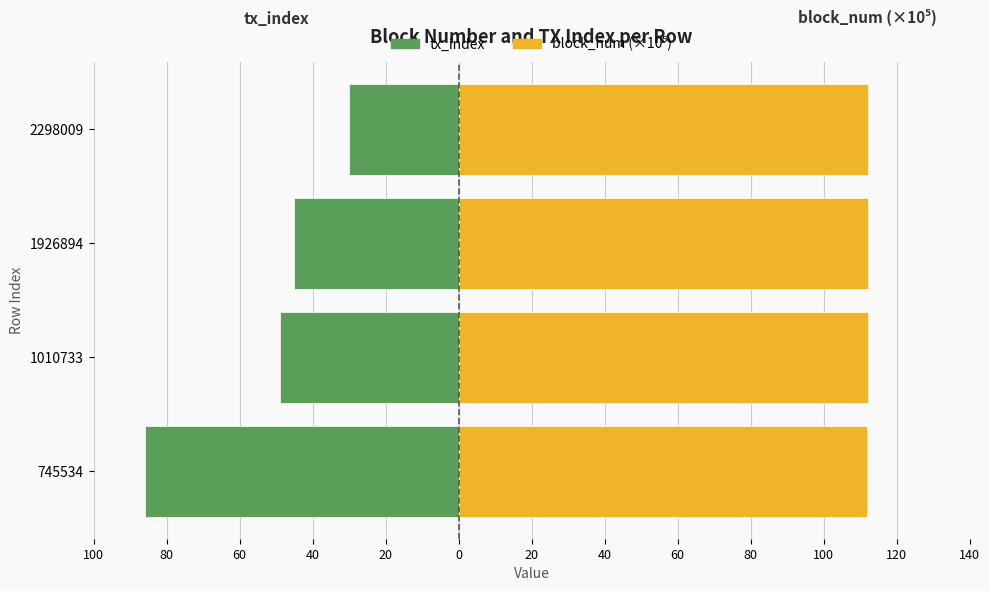

What is the difference between the maximum and minimum values in the tx_index series?

56.0